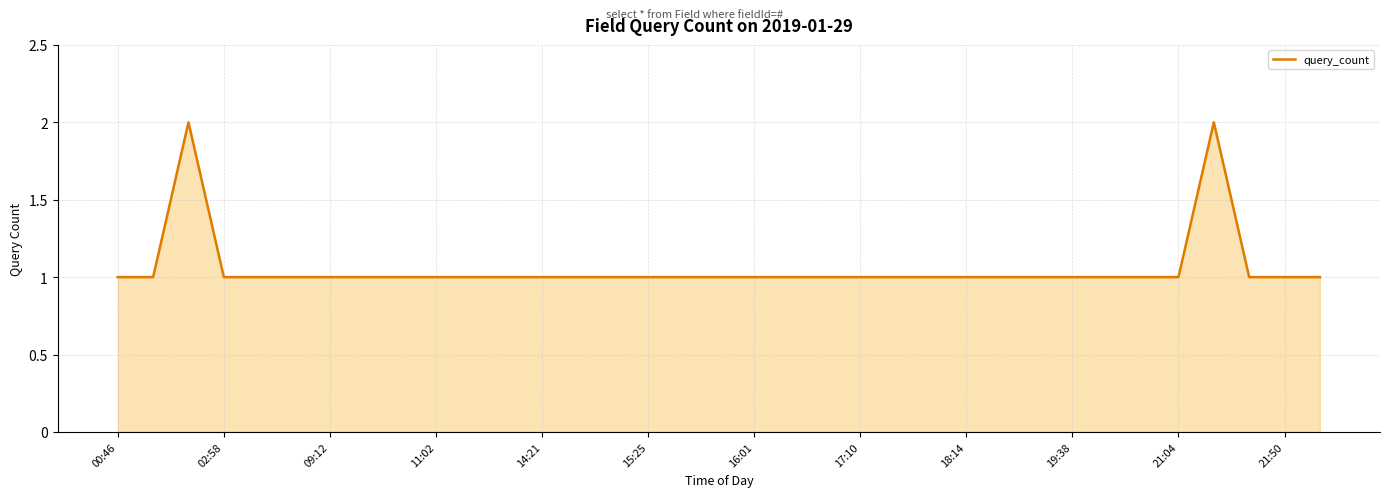

How many interior local peaks (higher than both neighbors) does the data have?

2